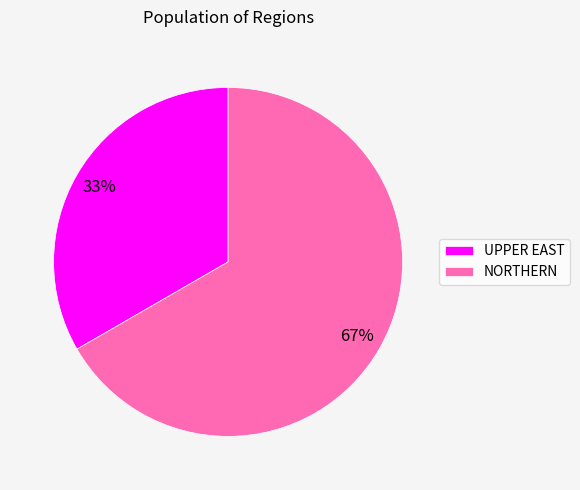

Is the sum of NORTHERN and UPPER EAST greater than half?

Yes